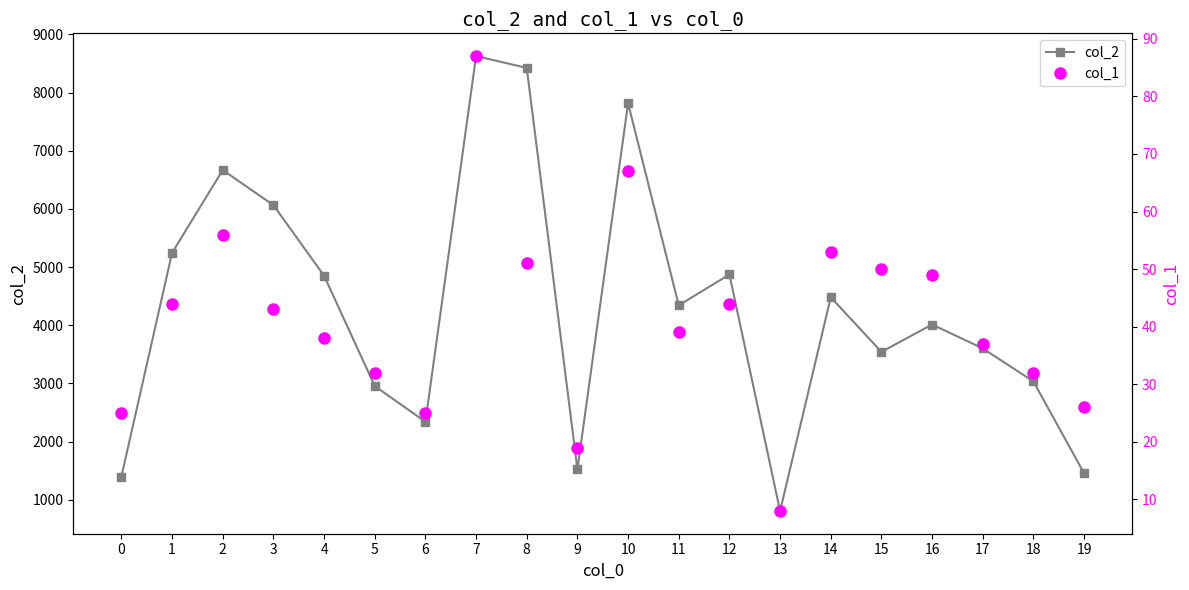

Rank the series by their average value, from lowest to highest.

col_1, col_2